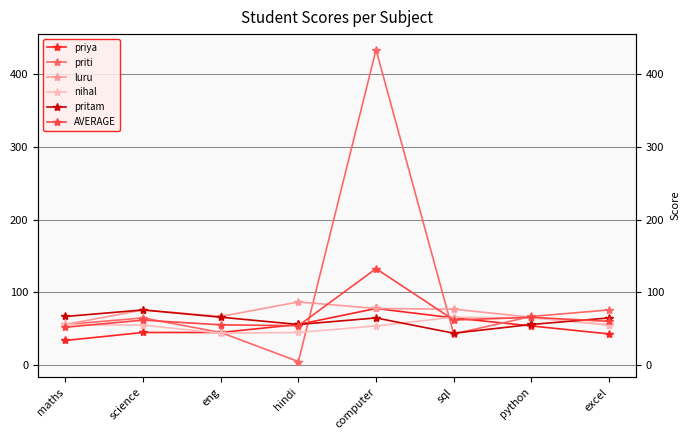

What position from the right is sql?

3